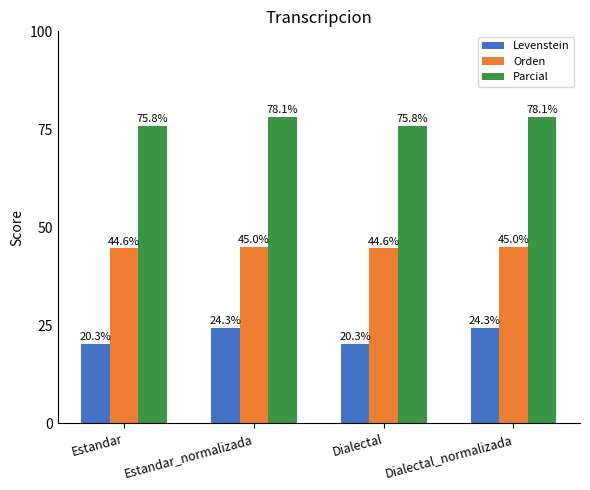

Between Dialectal and Dialectal_normalizada, which series saw the biggest shift?

Levenstein